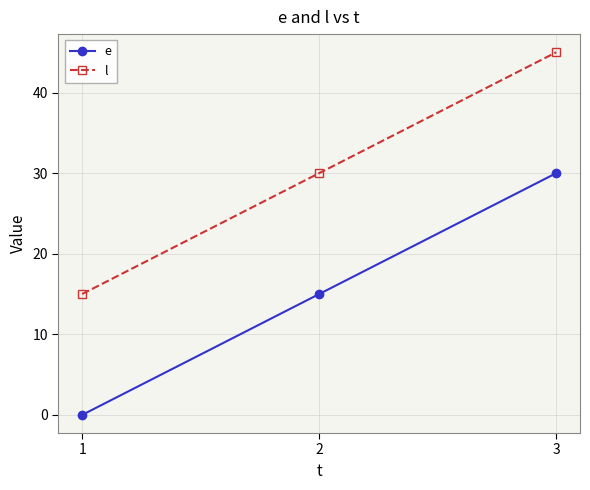

Which category has the highest value in the l series?

3